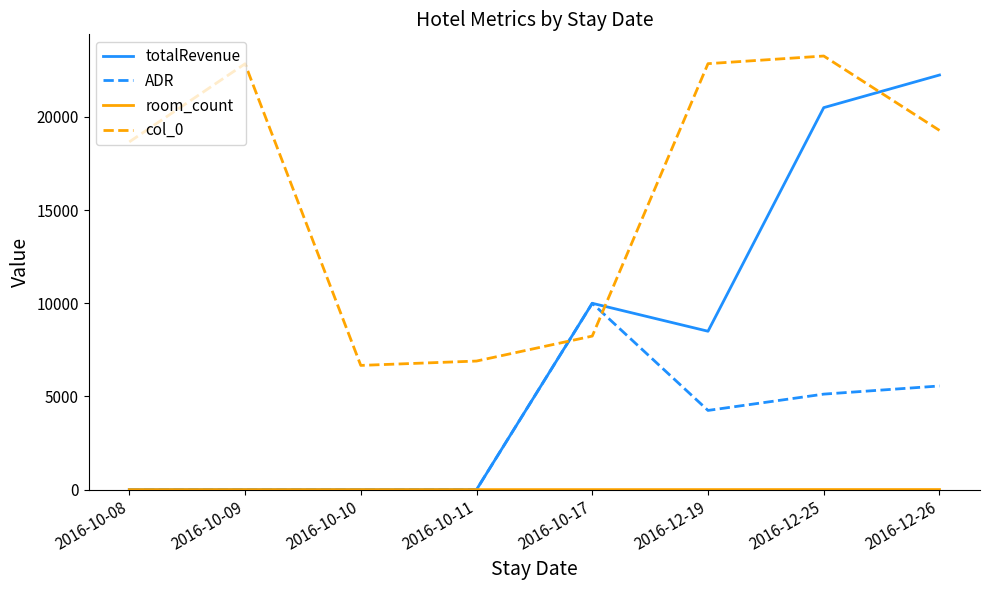

At which category is the sum across all series the highest?

2016-12-25